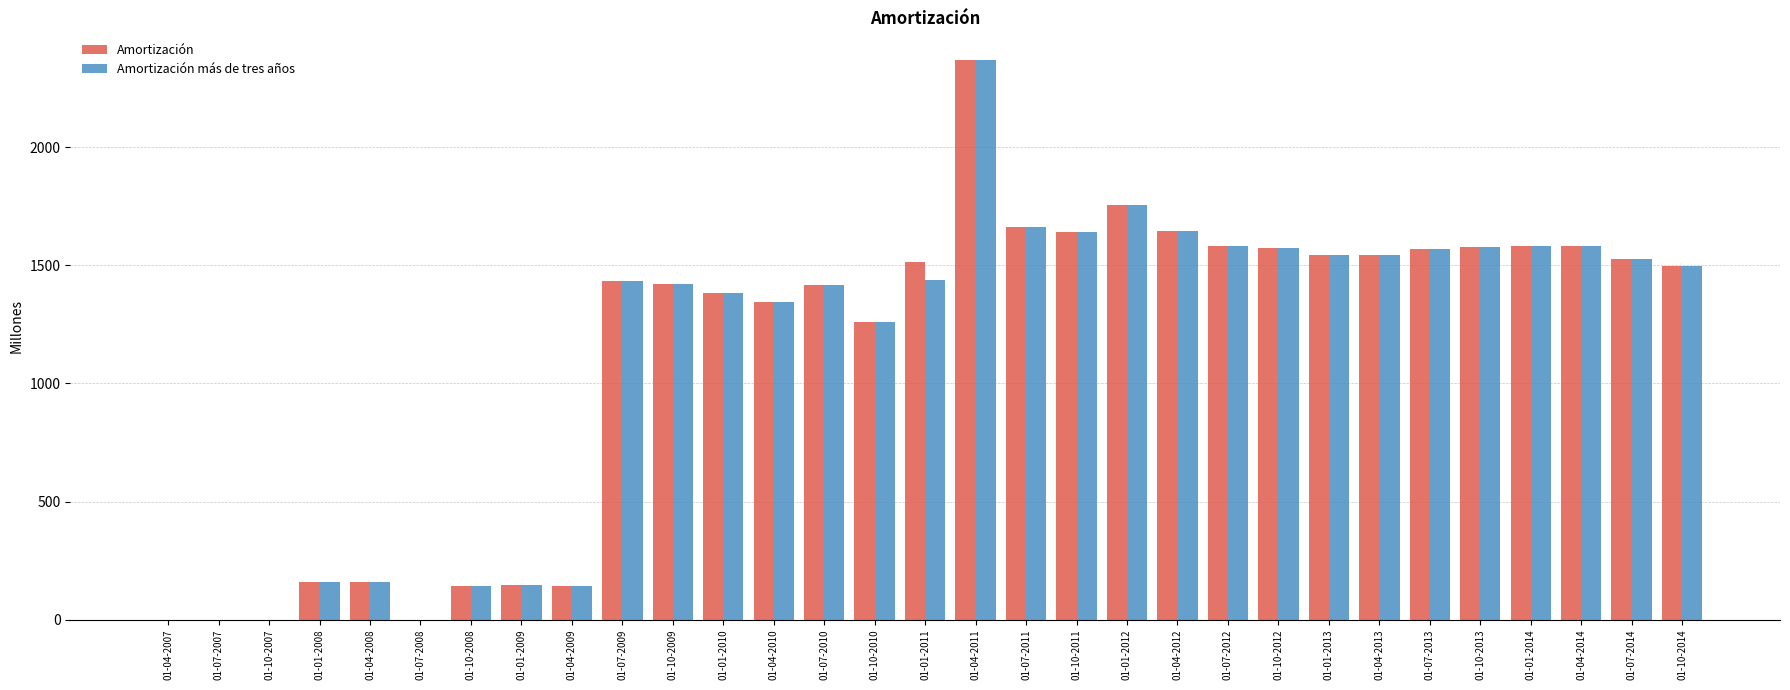

True or false: Amortización más de tres años has a value of 0 at 01-10-2007.

True